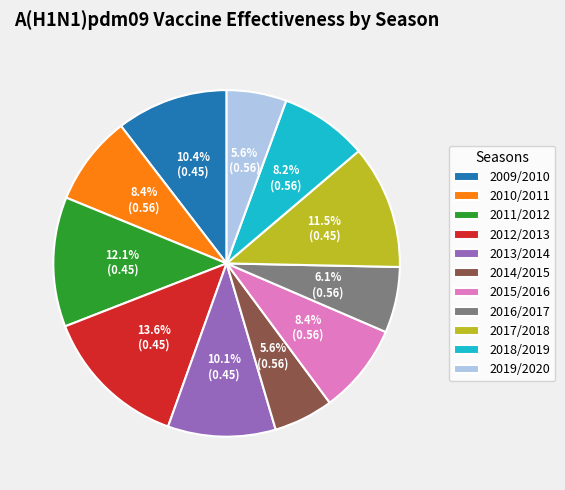

To the nearest percent, what portion does 2011/2012 represent?

12%